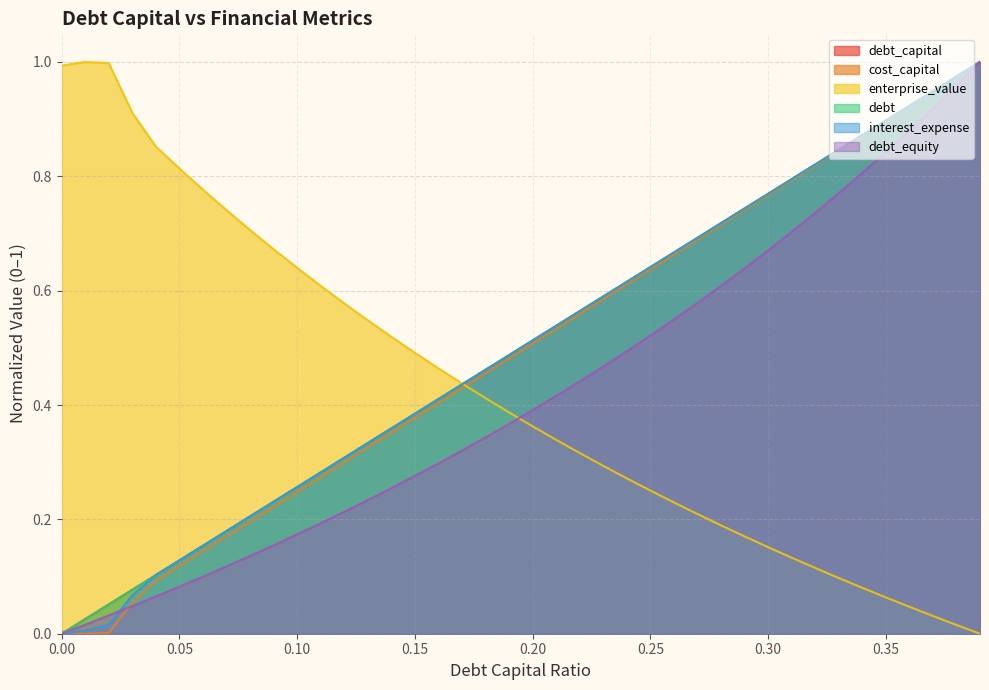

What is the sum of the enterprise_value values at 0.15 and 0.32?

0.6